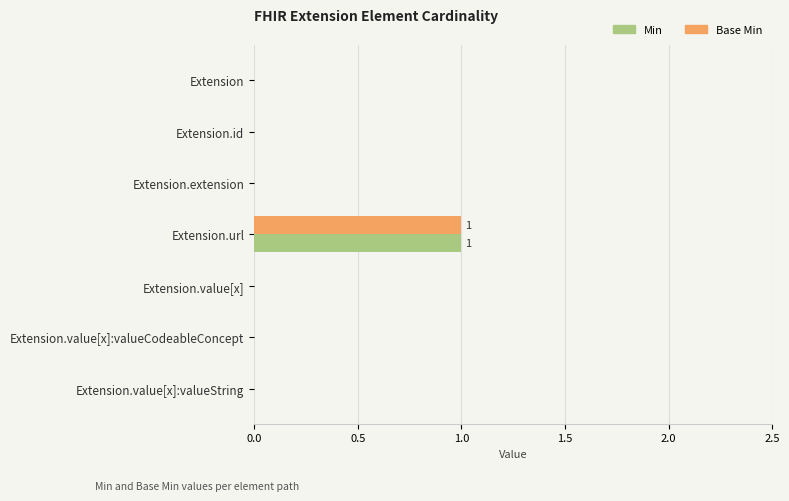

At which category is the sum across all series the highest?

Extension.url